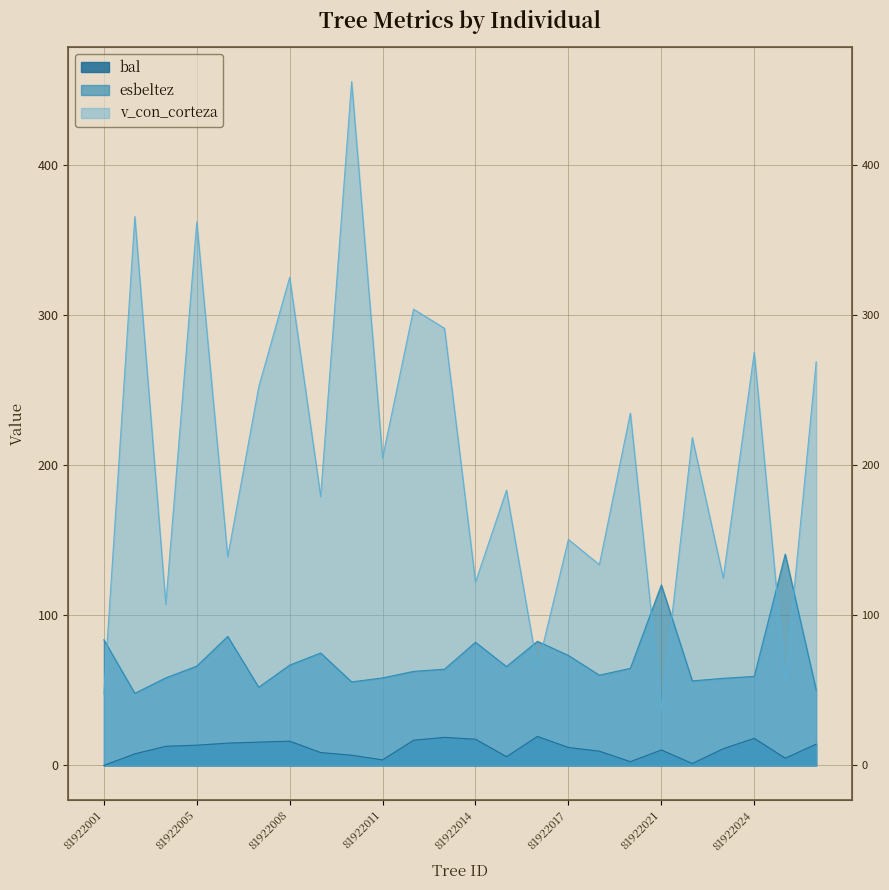

What are all the series names shown in the legend?

bal, esbeltez, v_con_corteza